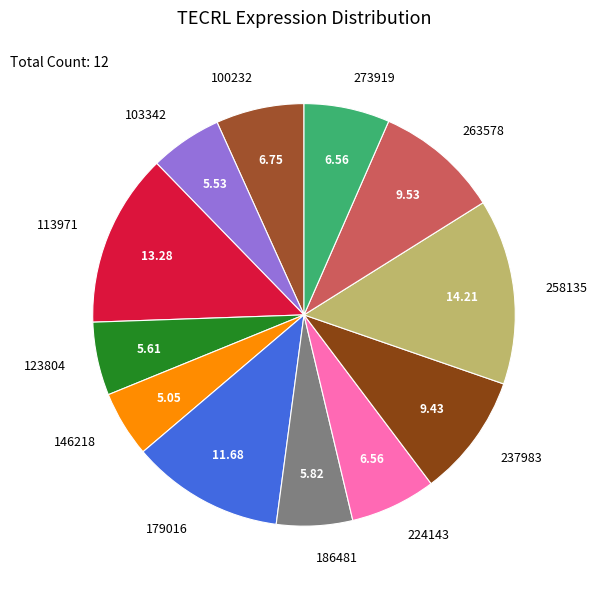

True or false: 146218 accounts for 16% of the total.

False